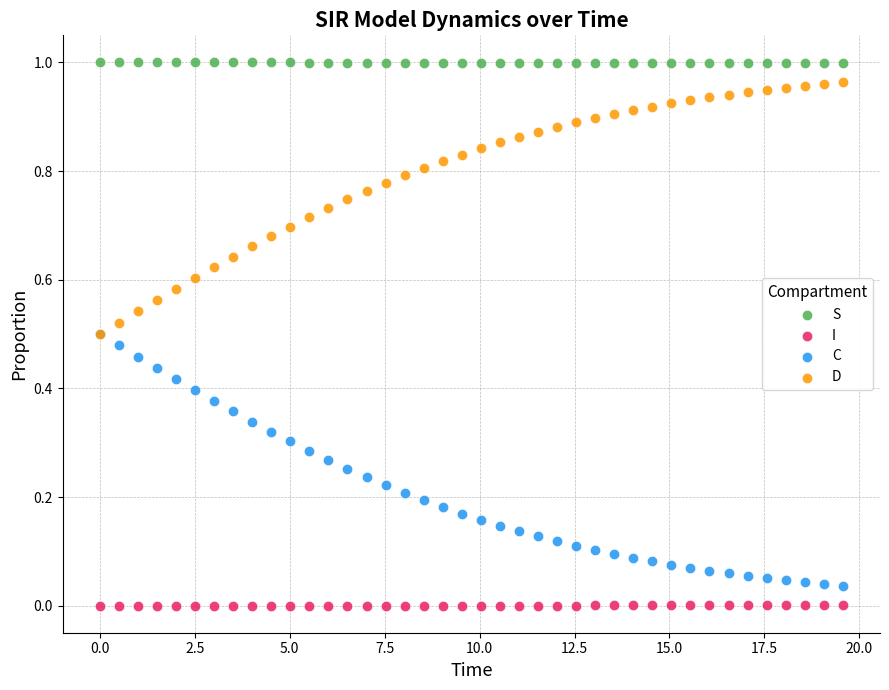

Which series reaches the maximum Y coordinate?

S